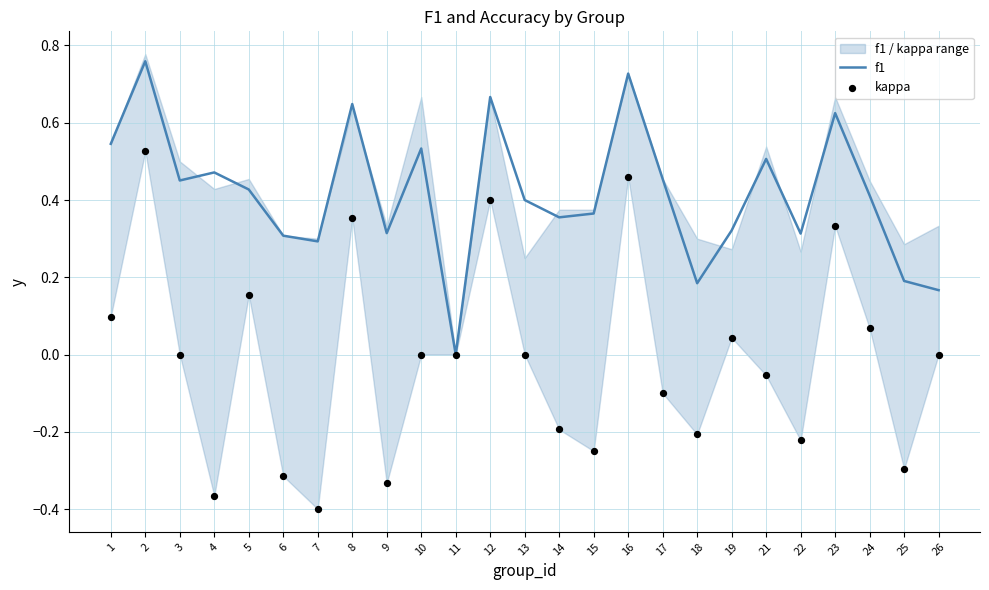

At which category is the sum across all series the highest?

2